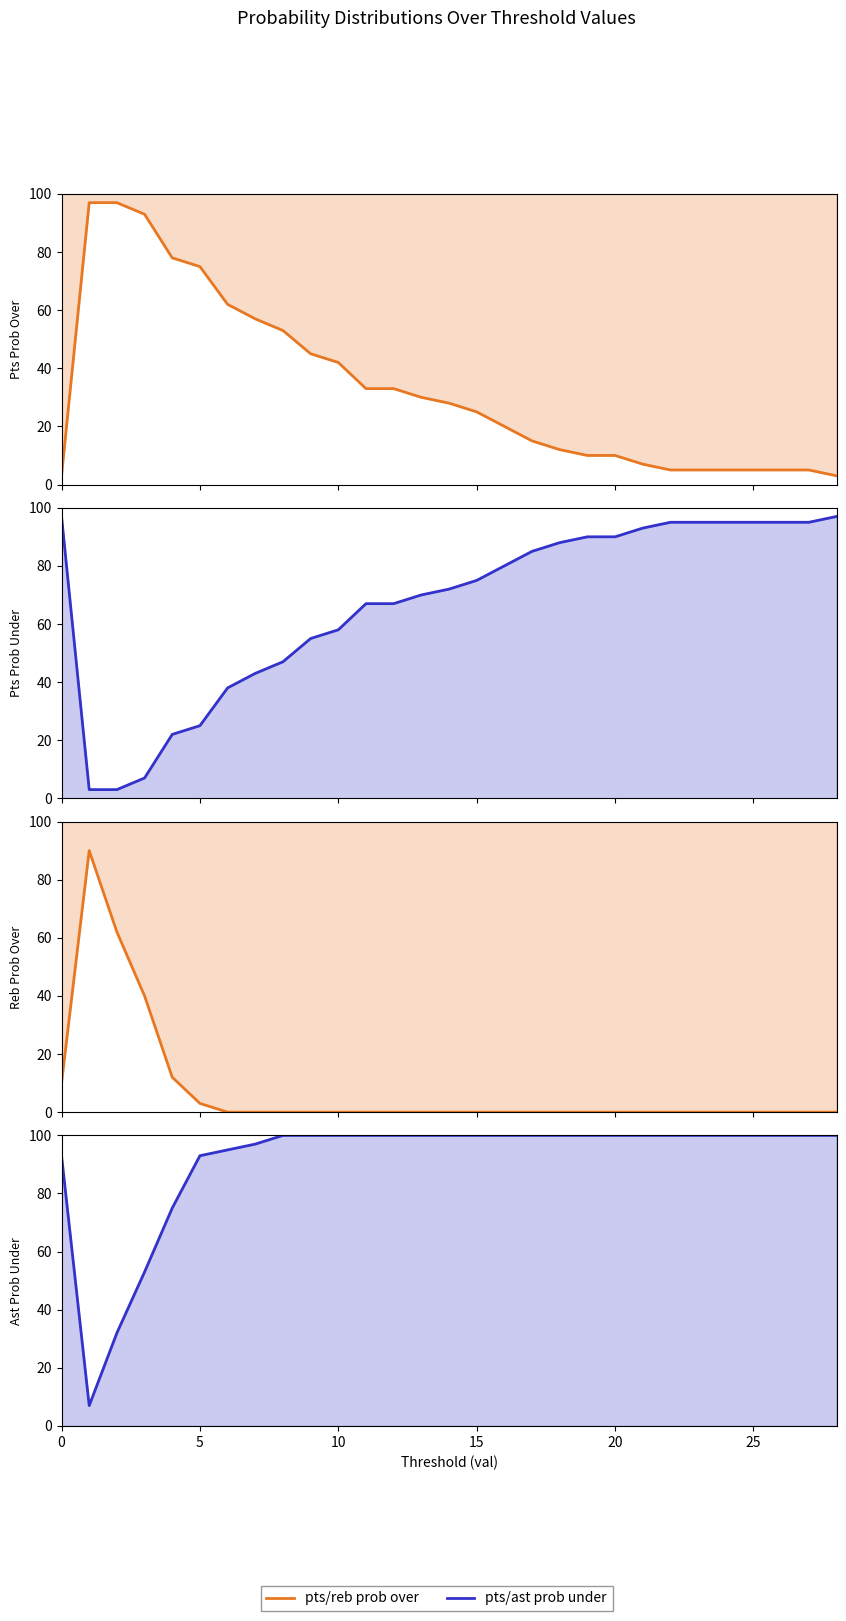

True or false: pts prob under and reb prob over cross at least once.

True